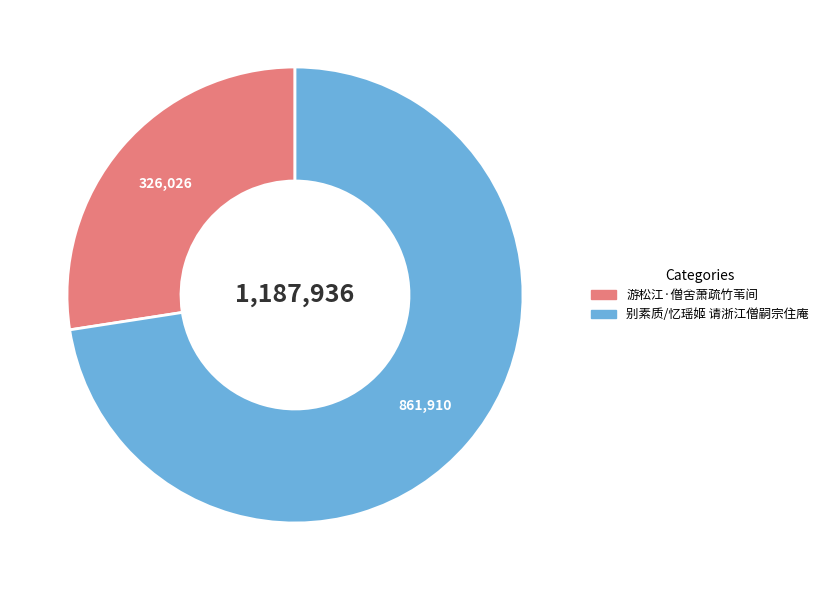

Which category has the smallest portion of the pie?

游松江·僧舍萧疏竹苇间